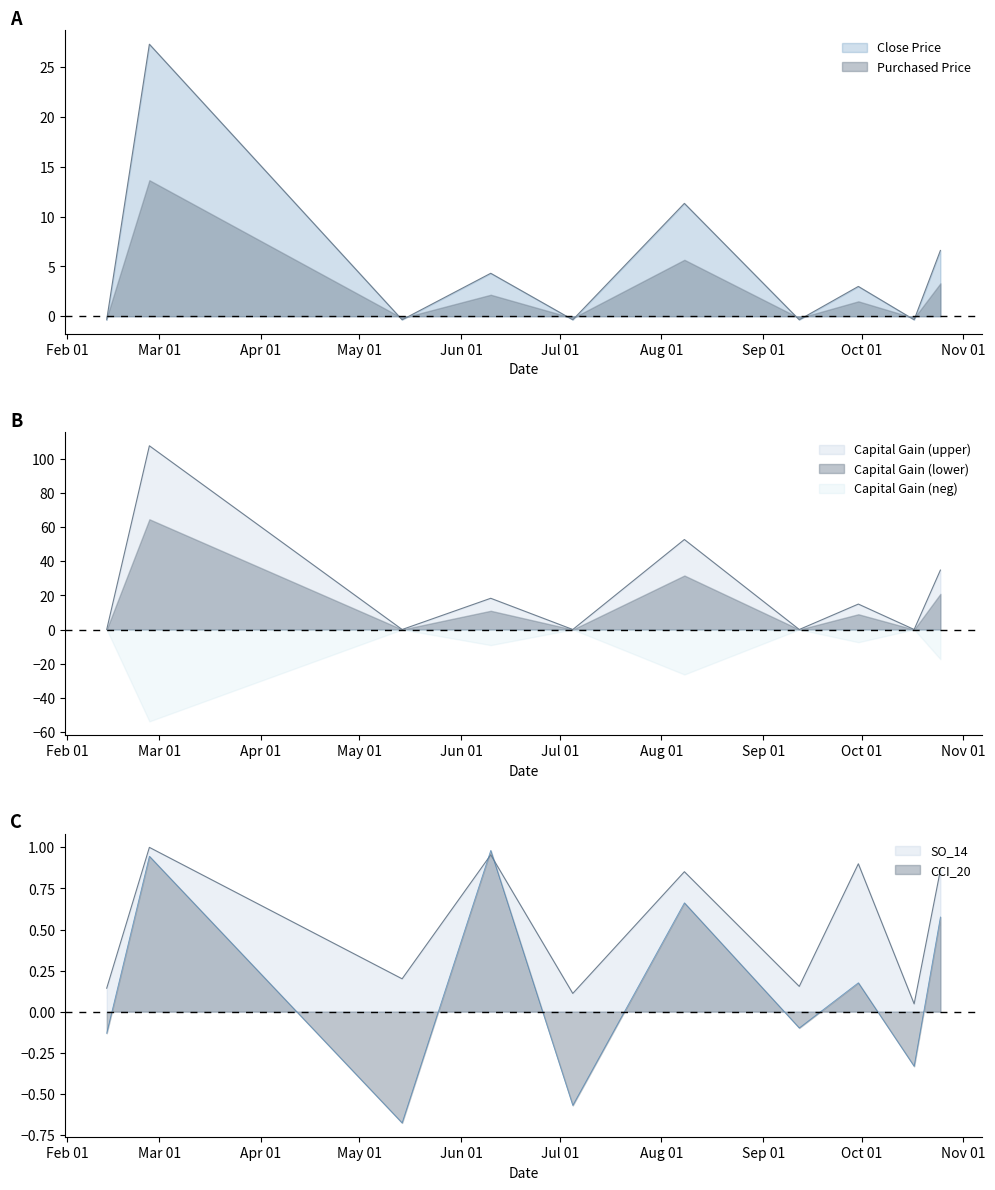

At which category is the sum across all series the highest?

2019-02-26